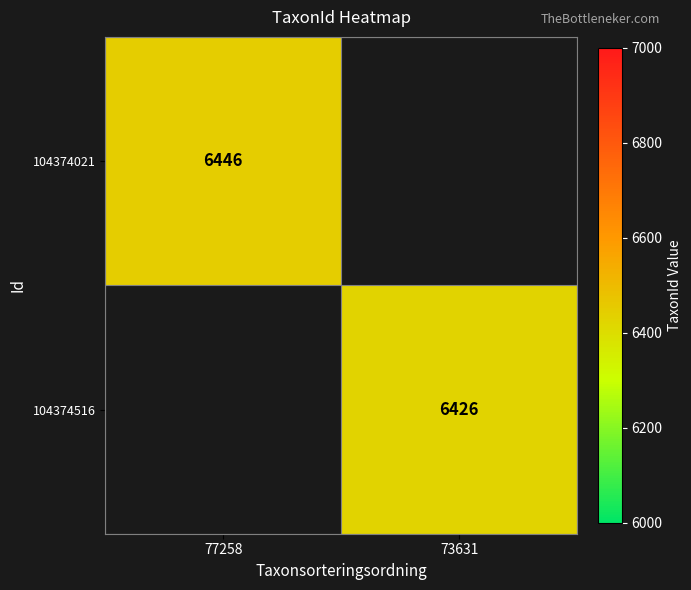

True or false: 104374516 has a value of 1949 at 73631.

False